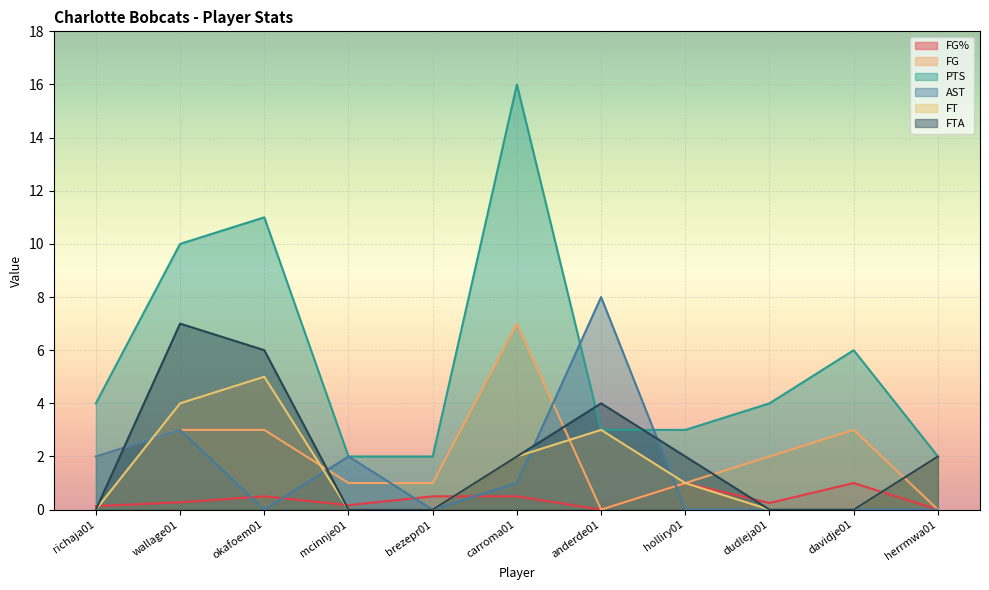

At holliry01, list the series in order from smallest to largest.

AST, FG%, FG, FT, FTA, PTS